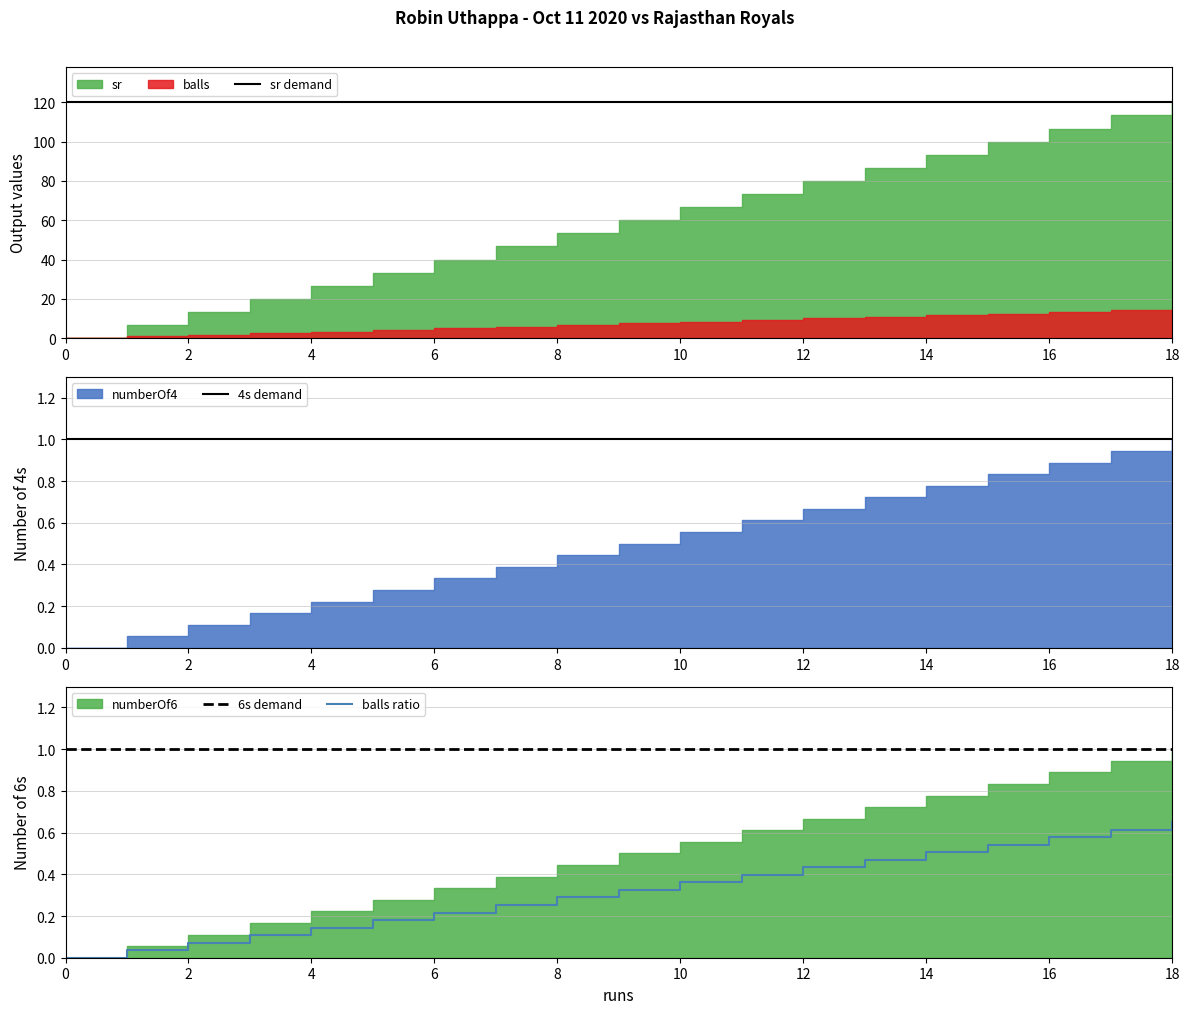

True or false: 6s demand and balls ratio cross at least once.

False